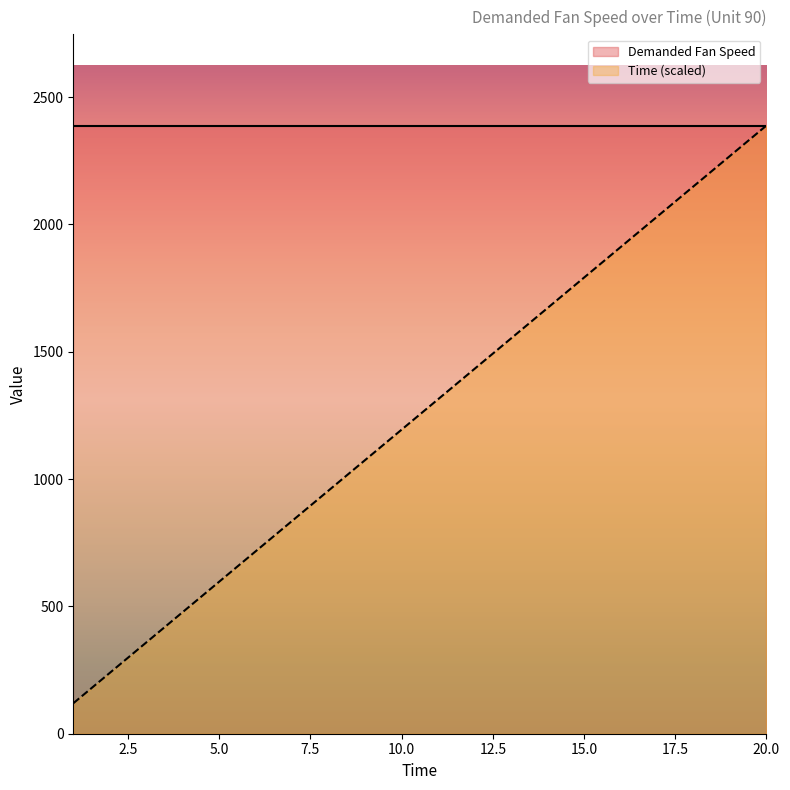

What is the approximate value at 16?

1910.4